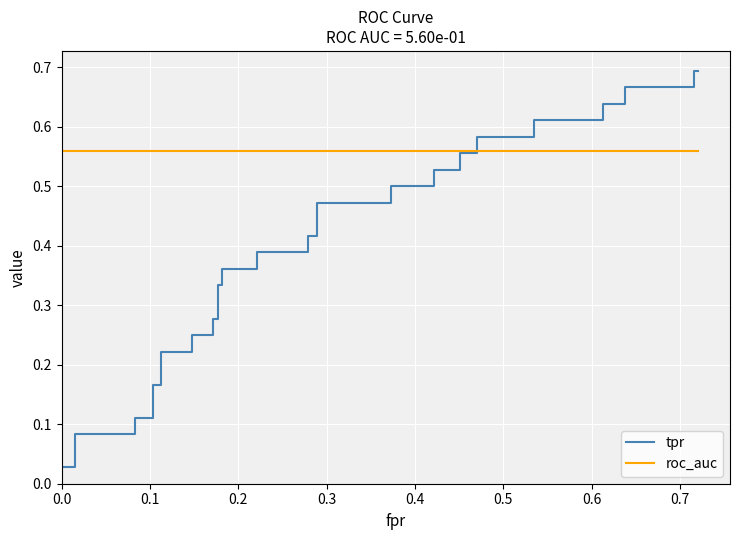

After their last crossing, which series has the higher values: roc_auc or tpr?

tpr